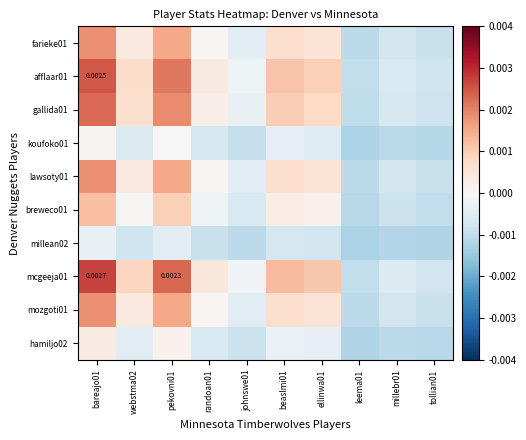

How many categories are shown in the chart?

10